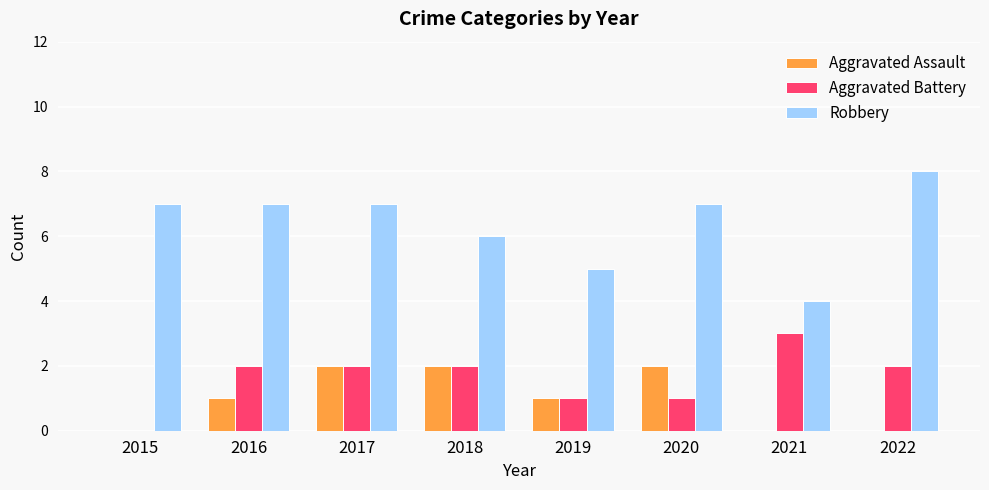

Read the Robbery value at 2017.

7